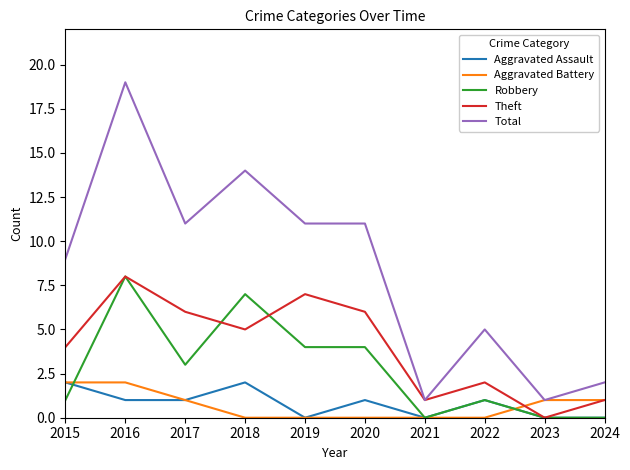

What is the lowest value of the Total series?

1